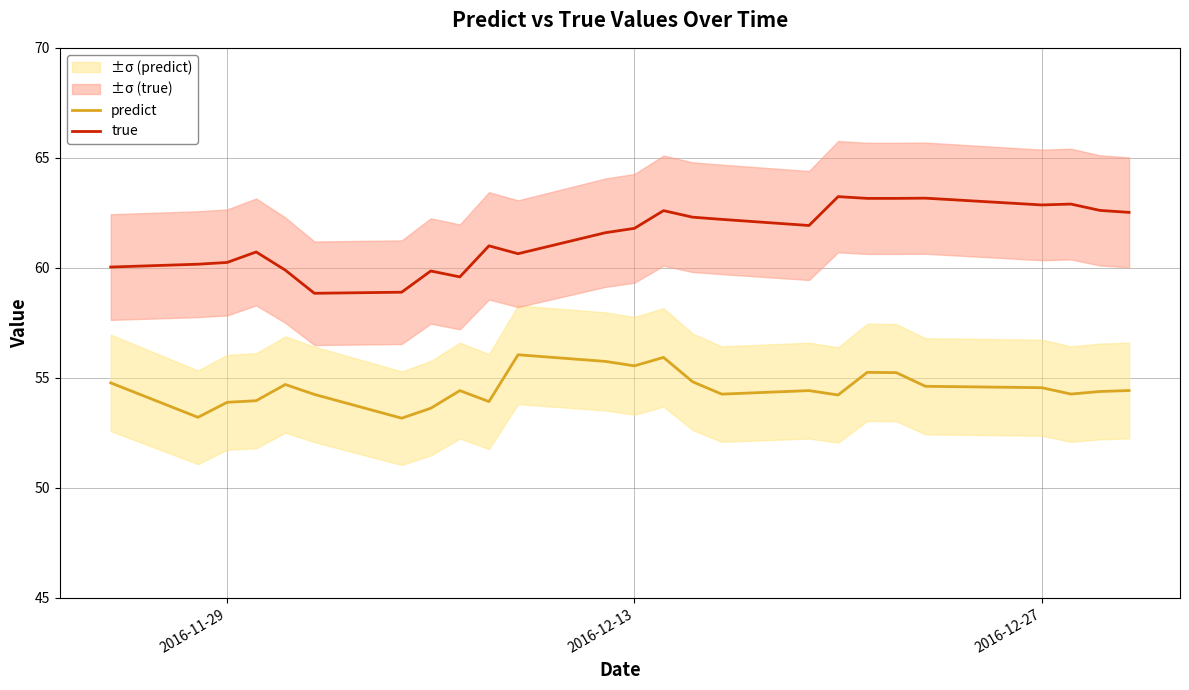

What is the difference between the second highest and second lowest values in the true series?

4.3